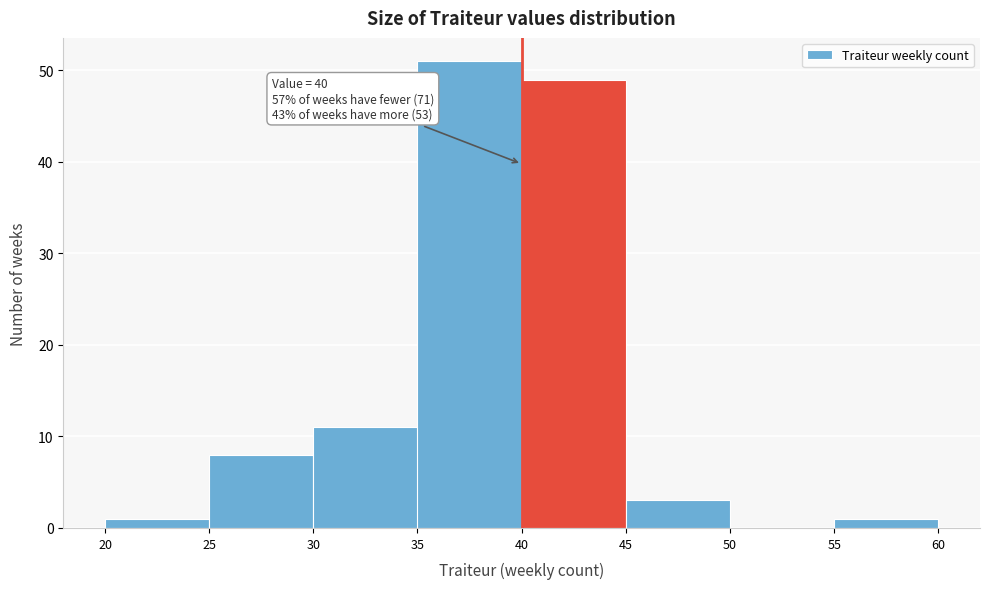

Which range on the x-axis has the tallest bar?

35 to 40